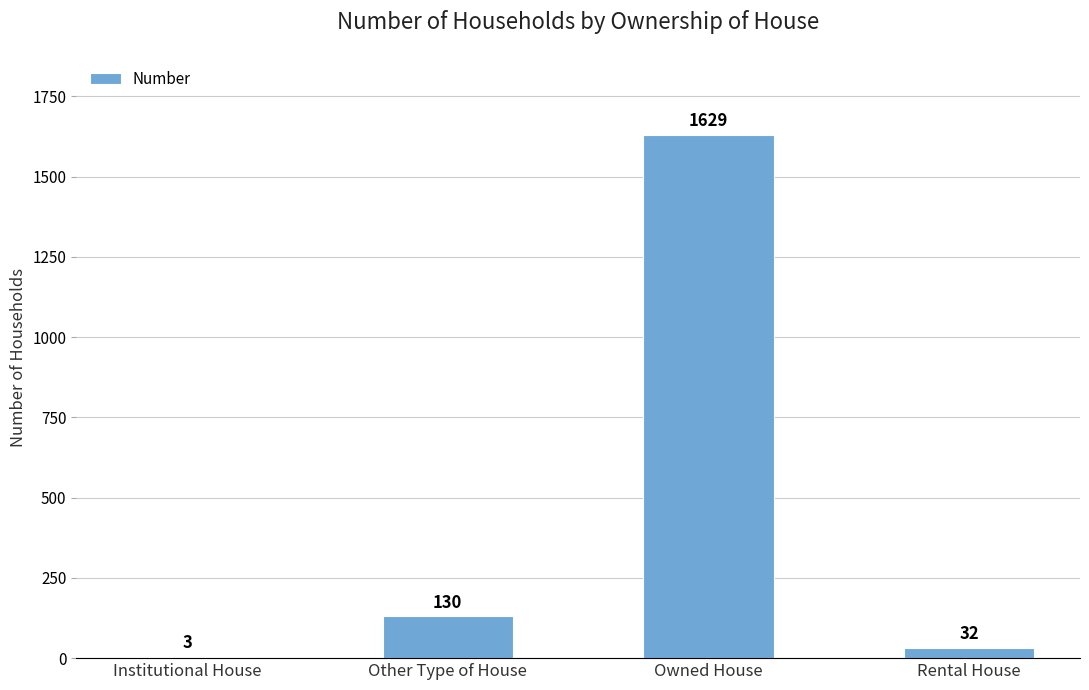

What is the sum of all values?

1794